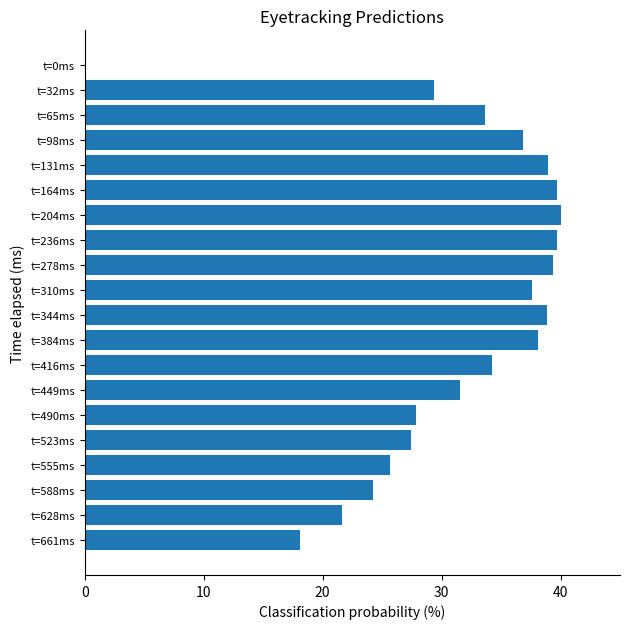

What is the sum of all values?

622.7